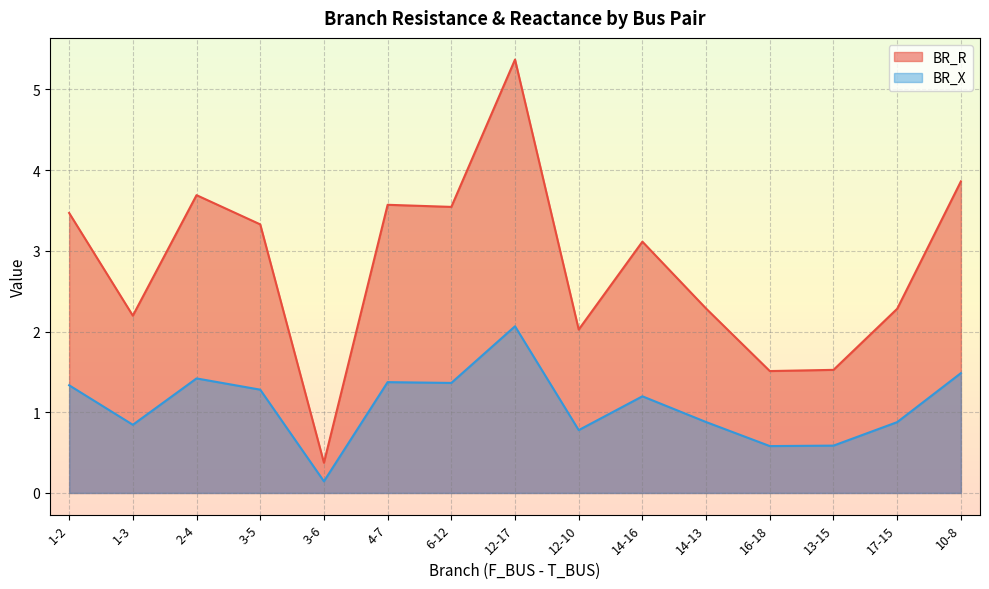

Between 1-3 and 3-6, which series saw the biggest shift?

BR_R